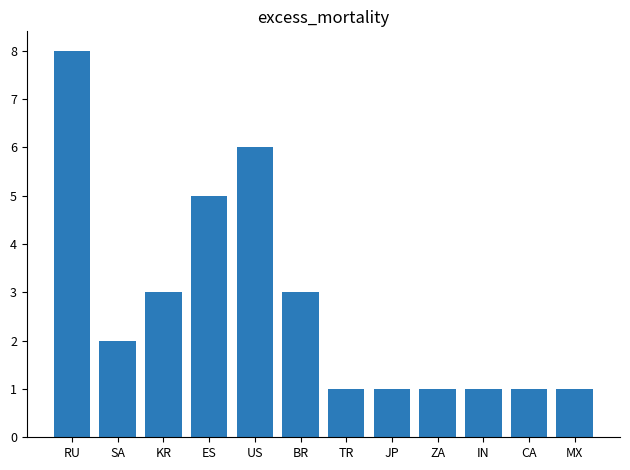

What is the change in value from BR to MX?

-2